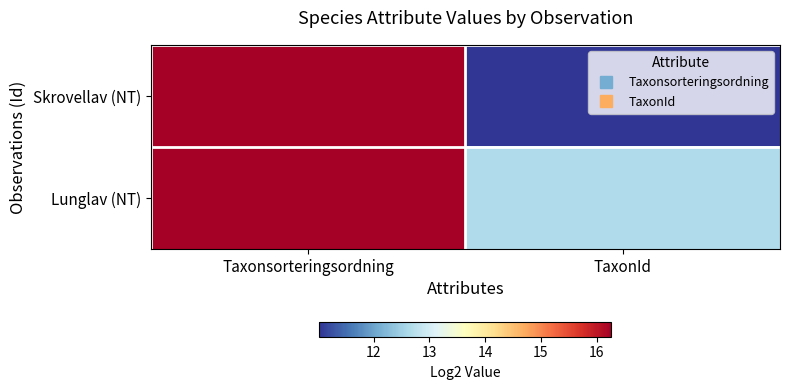

At how many categories does at least one series exceed 14?

1